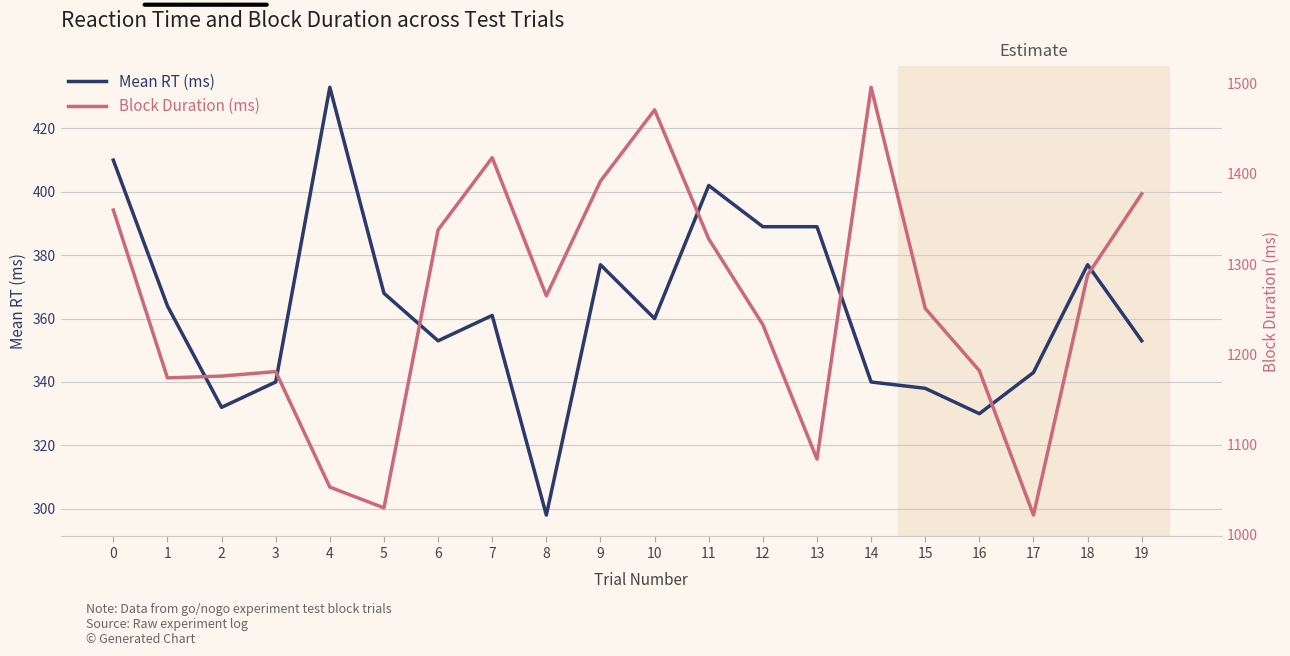

In Mean RT (ms), how many points are lower than both neighbors (excluding endpoints)?

5